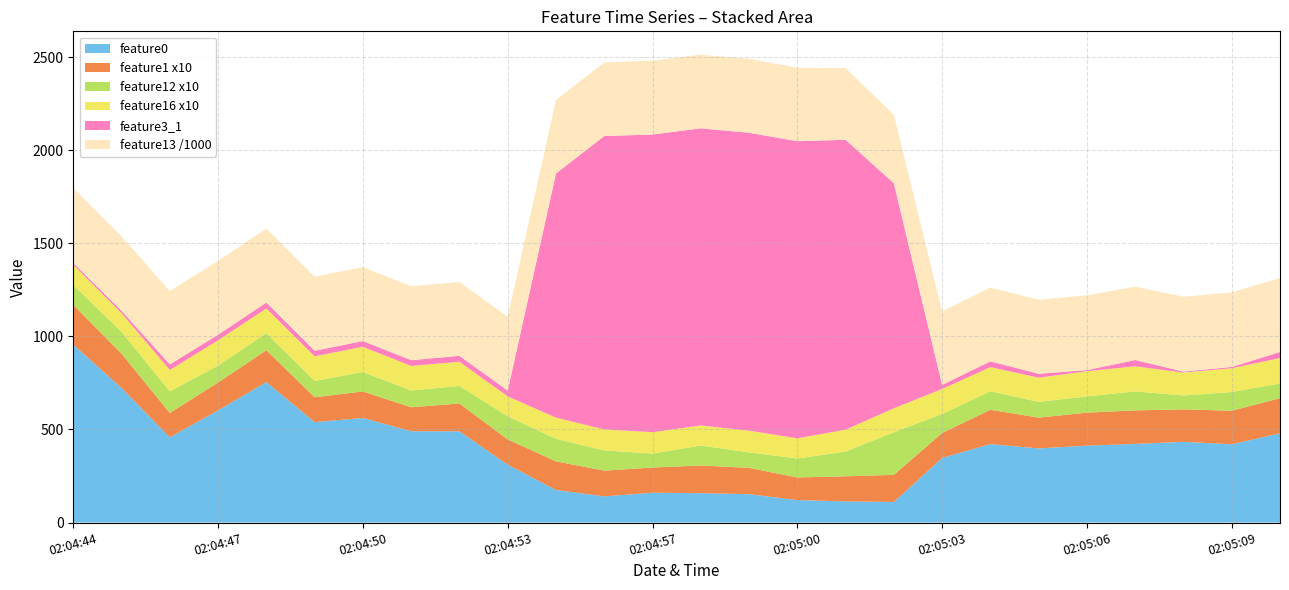

Reading left to right, list all the values displayed in this chart.

feature0: 955.9	722.7	457.8	602.8	754.4	539.3	561.6	490.3	490.0	310.9	174.8	140.8	160.1	157.8	152.5	120.6	113.7	110.5	347.3	421.2	398.4	413.1	422.4	433.4	420.4	479.1
feature1: 21.3	18.4	13.1	15.0	17.1	13.4	14.3	12.9	14.9	13.6	15.4	13.8	13.5	14.9	14.1	12.2	13.5	14.6	13.4	18.4	16.5	17.7	18.0	17.4	18.0	18.9
feature12: 10.6	11.8	11.6	9.1	9.2	8.7	10.4	9.0	9.4	12.4	12.1	10.8	7.5	10.7	8.3	10.2	13.3	22.9	10.2	10.0	8.4	8.7	10.2	7.4	10.1	7.9
feature13: 401311.0	398919.0	394797.0	396617.0	396847.0	397427.0	397248.0	397314.0	396684.0	396748.0	395538.0	395126.0	396988.0	395414.0	397132.0	394786.0	385436.0	367234.0	395465.0	395842.0	397676.0	401578.0	394110.0	402204.0	400666.0	396768.0
feature16: 10.9	10.0	11.5	13.6	13.2	13.3	13.5	13.2	13.0	10.7	11.4	11.3	11.5	10.8	11.7	10.8	11.7	12.9	13.4	12.9	13.0	13.5	13.5	12.3	12.8	13.6
feature3_1: 10.0	13.0	30.0	30.0	32.0	30.0	31.0	31.0	32.0	31.0	1311.0	1576.0	1599.0	1596.0	1600.0	1596.0	1557.0	1209.0	22.0	31.0	21.0	6.0	34.0	5.0	7.0	33.0